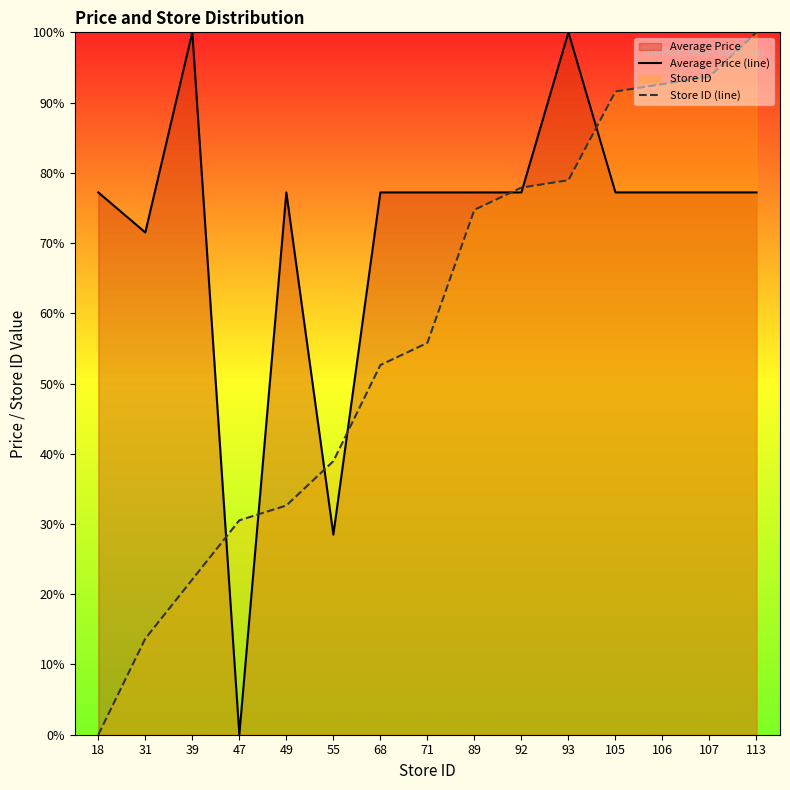

List the series in order of their peak value, highest first.

Average Price (line), Store ID (line)